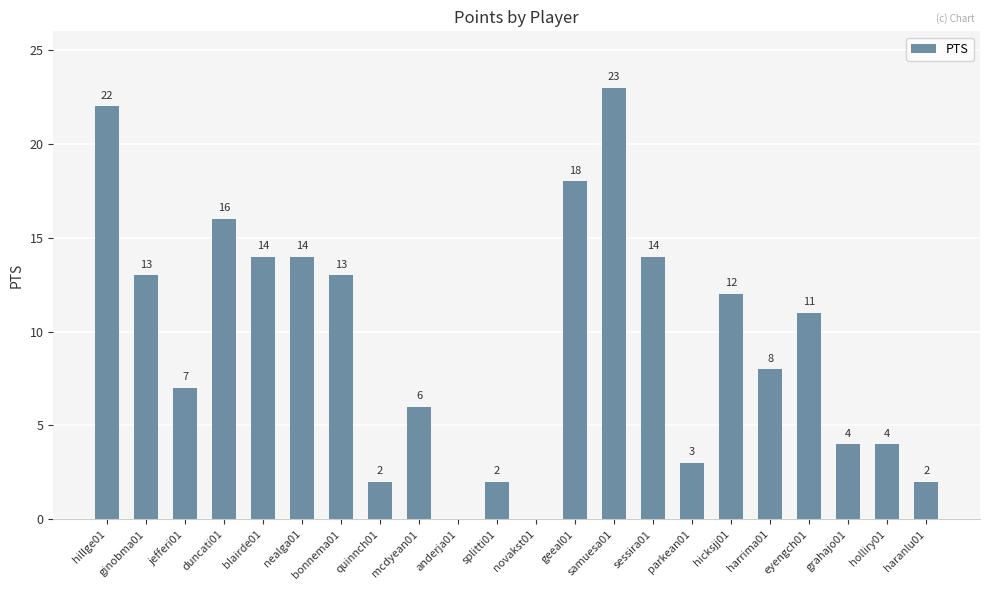

What value does the data have at ginobma01, to the nearest 5?

15